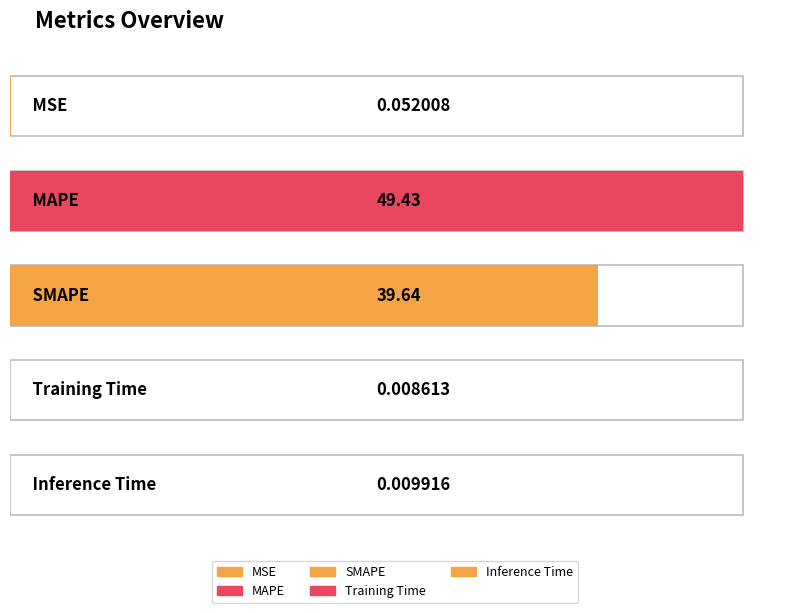

What is the value of the 3rd bar from the left?

39.6